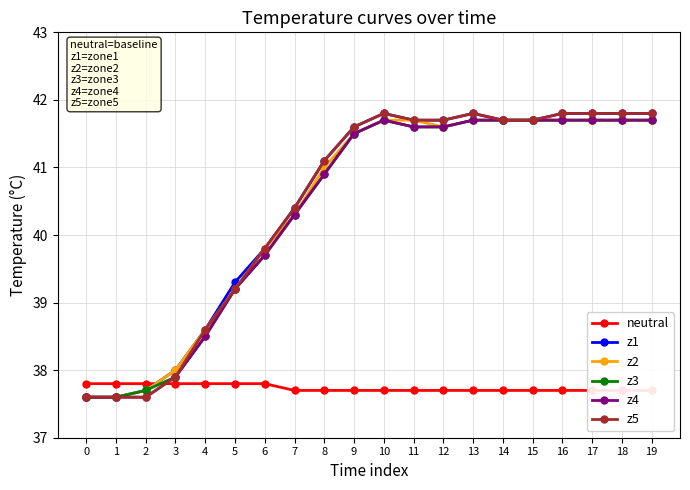

The z4 series shows 41.7 at 15. True or false?

True